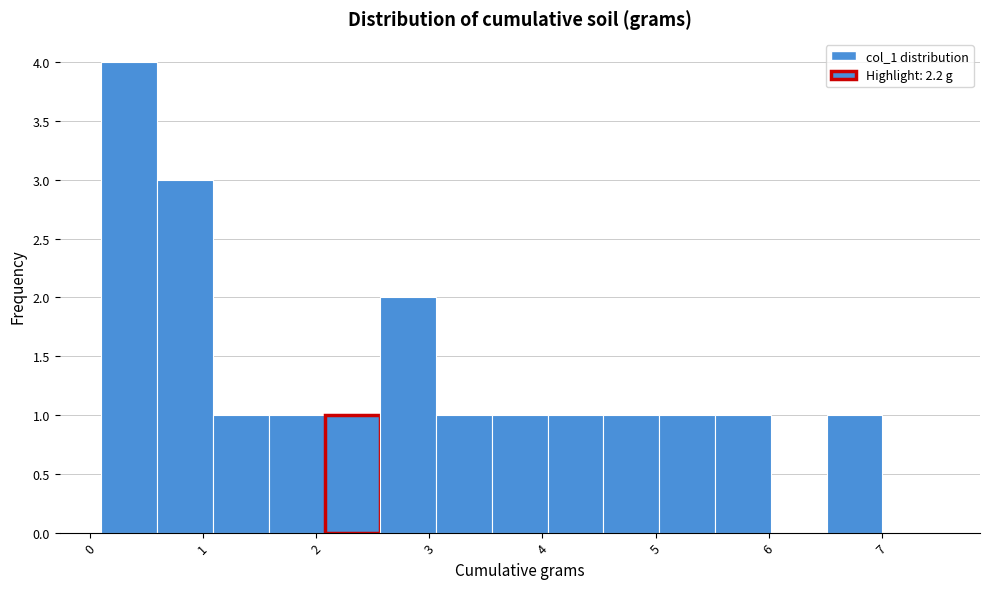

What is the height of the bar covering 4.0 to 4.5 on the x-axis? Neither the bar edges nor the heights are printed on the chart, so give them approximately, as read against the axes.

1